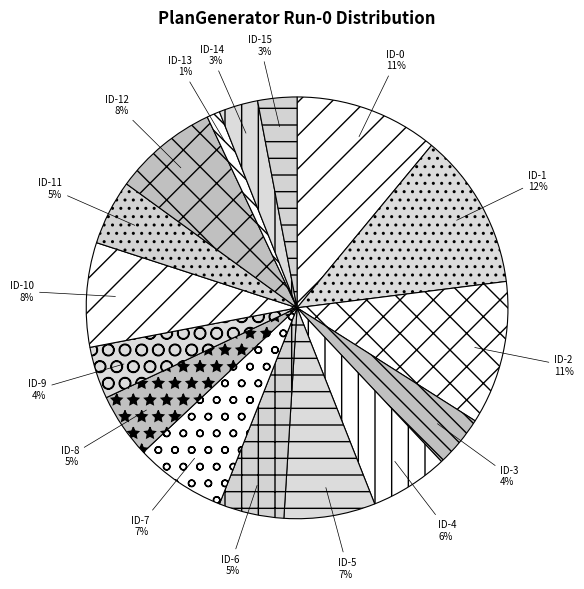

Which slice is the smallest?

ID-13